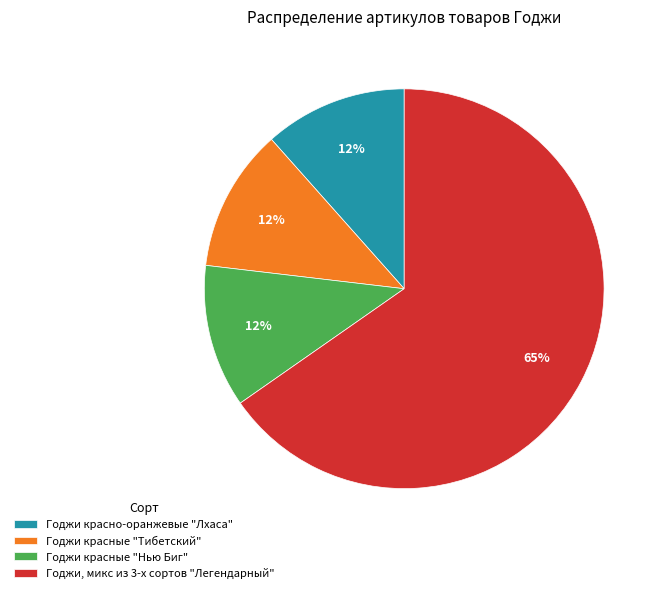

To the nearest percent, what is the average slice percentage?

25%